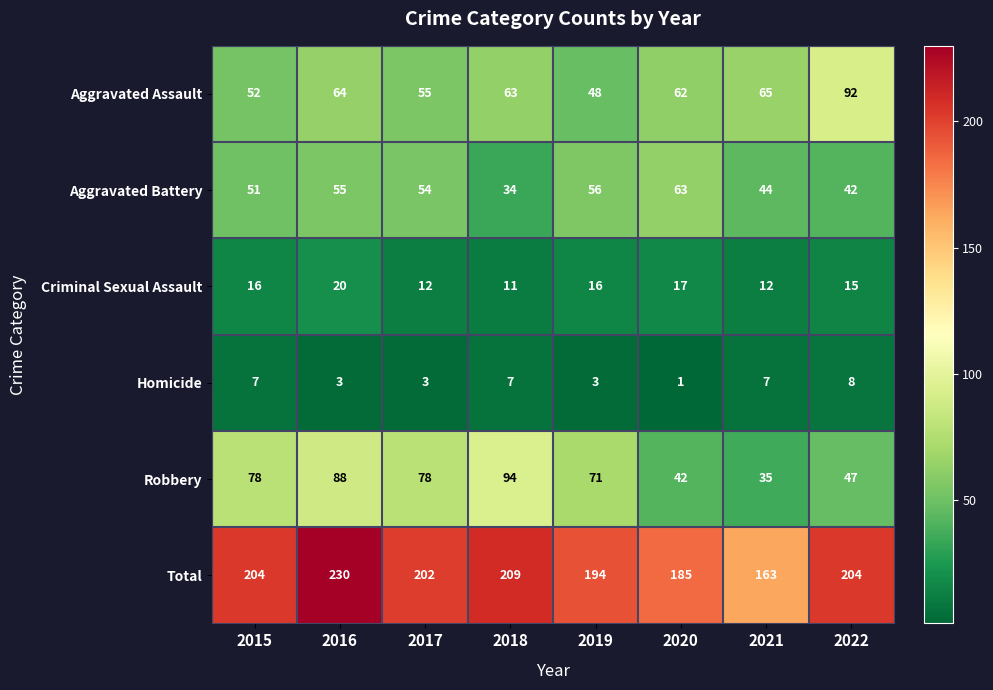

List the series in order of their peak value, lowest first.

Homicide, Criminal Sexual Assault, Aggravated Battery, Aggravated Assault, Robbery, Total